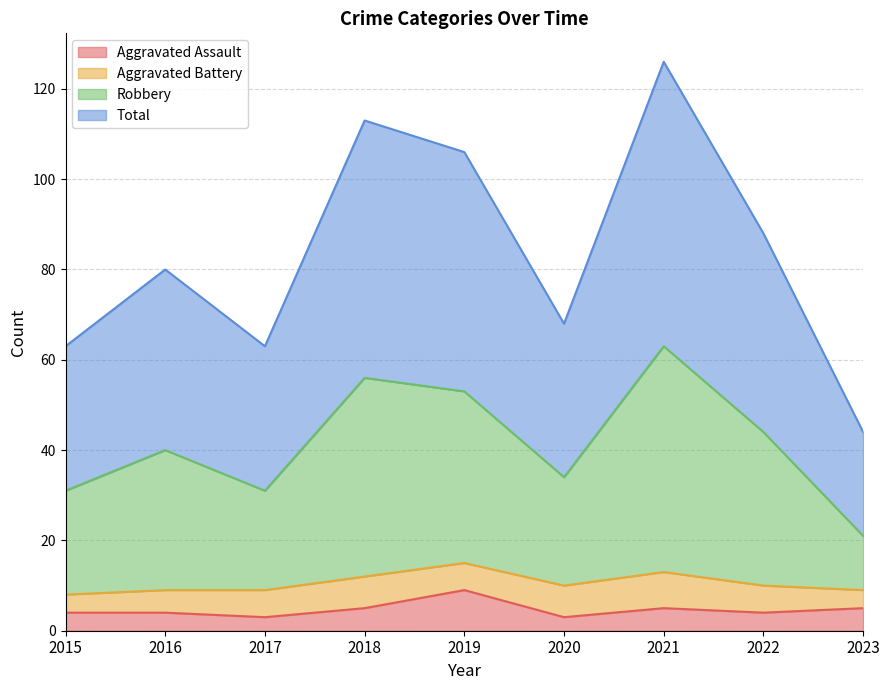

What is the highest value of the Aggravated Assault series?

9